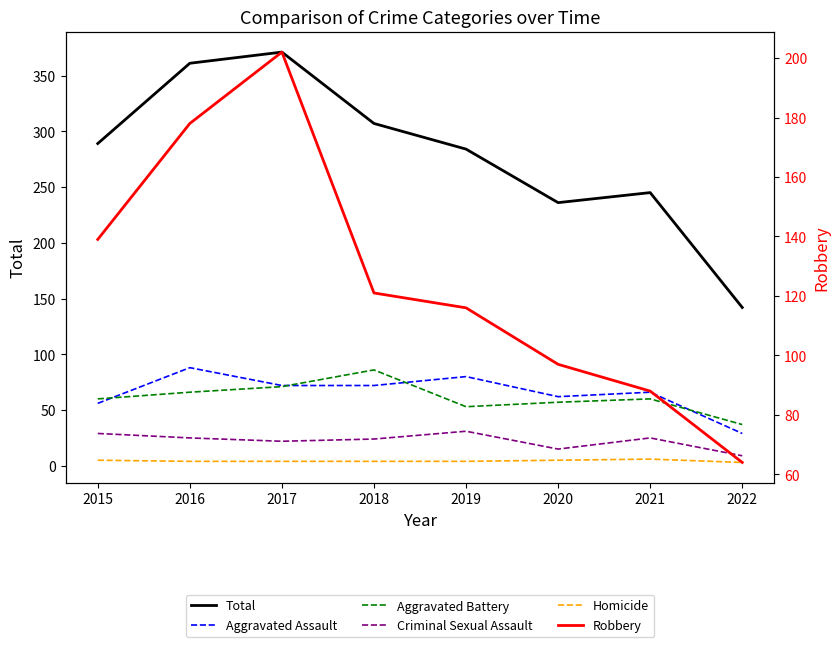

Reading right to left, extract all data points from this chart.

Total: 142	245	236	284	307	371	361	289
Aggravated Assault: 29	66	62	80	72	72	88	56
Aggravated Battery: 37	60	57	53	86	71	66	60
Criminal Sexual Assault: 9	25	15	31	24	22	25	29
Homicide: 3	6	5	4	4	4	4	5
Robbery: 64	88	97	116	121	202	178	139